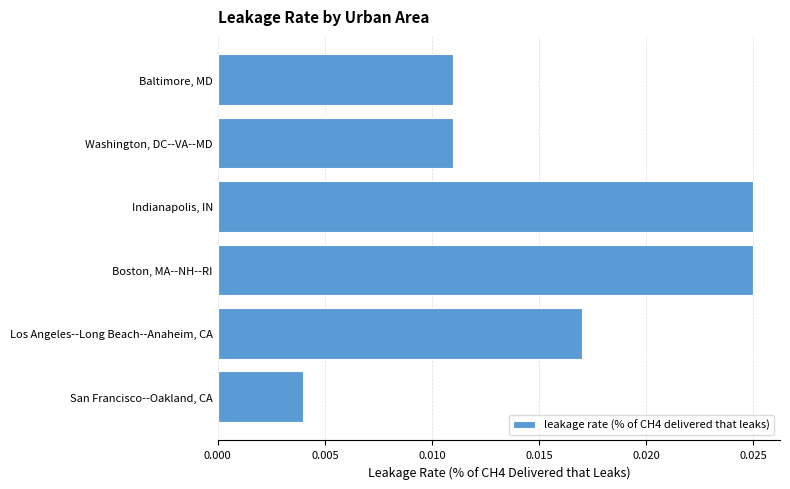

How many values are between 0 and 1?

6